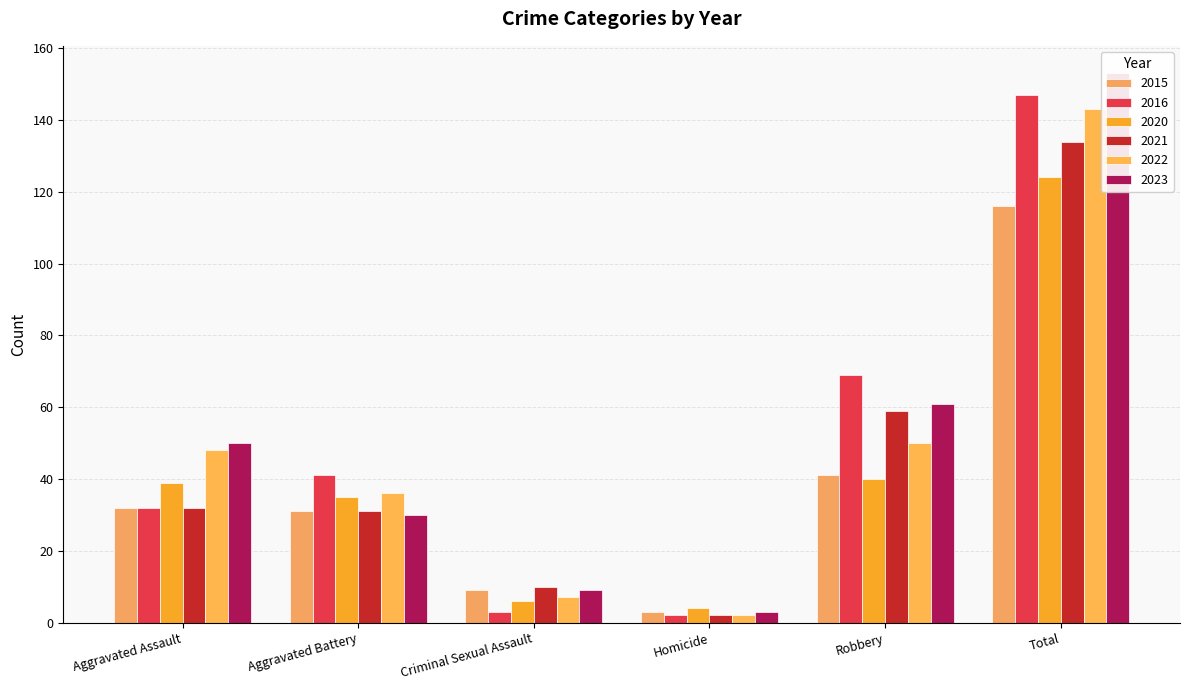

What is the difference between the maximum and second lowest values in the 2020 series?

118